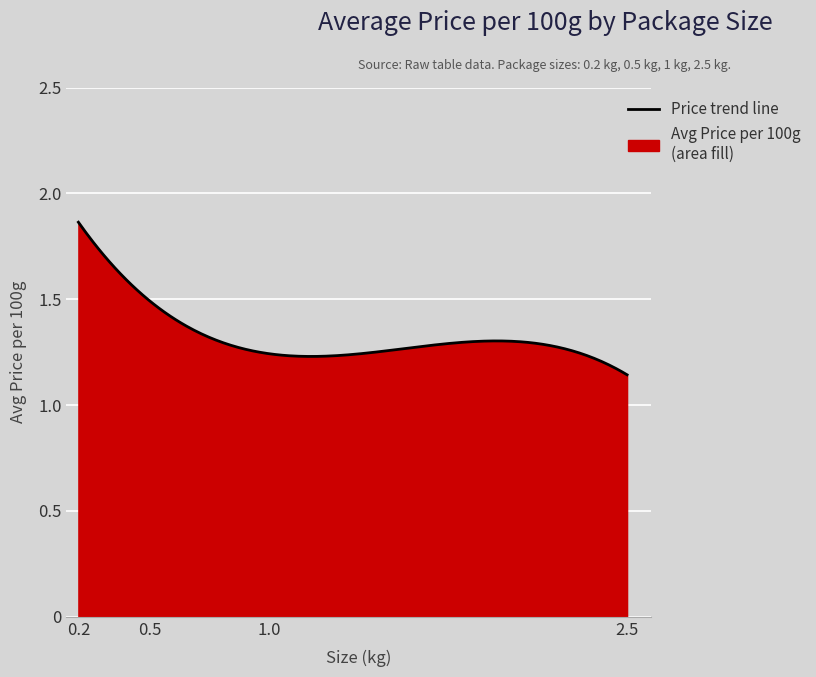

What is the ratio of the value at 0.2 to the value at 2.5?

1.6